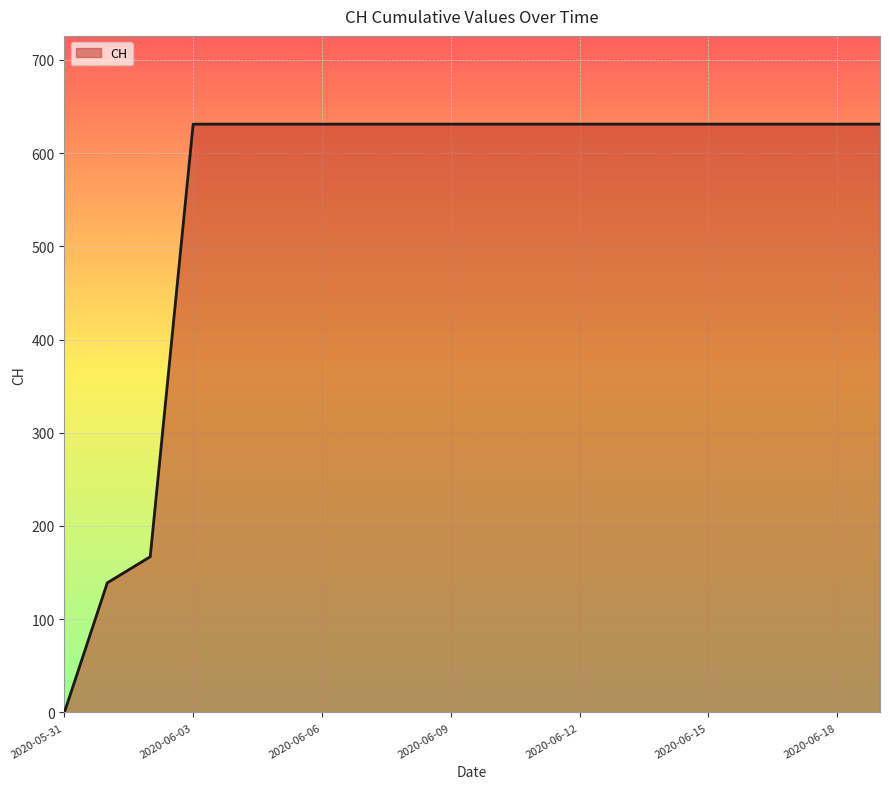

Reading right to left, what are all the values shown in this chart?

631	631	631	631	631	631	631	631	631	631	631	631	631	631	631	631	631	167	139	0